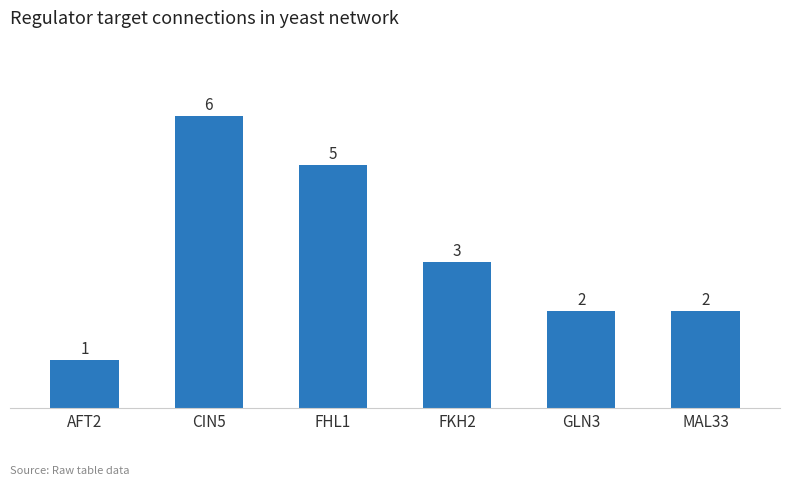

The value at FKH2 is 3. True or false?

True